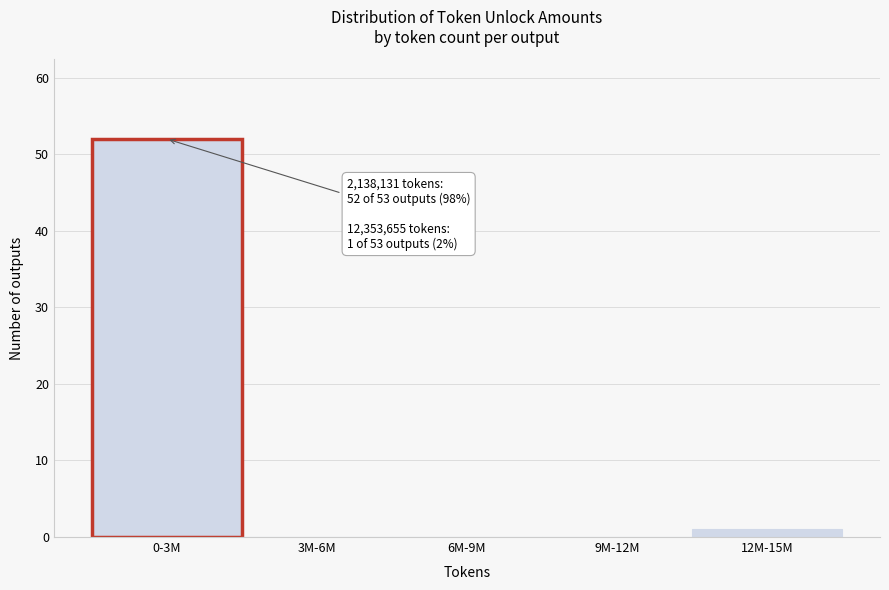

Reading right to left, transcribe all the data shown in this chart.

12M-15M=1	9M-12M=0	6M-9M=0	3M-6M=0	0-3M=52